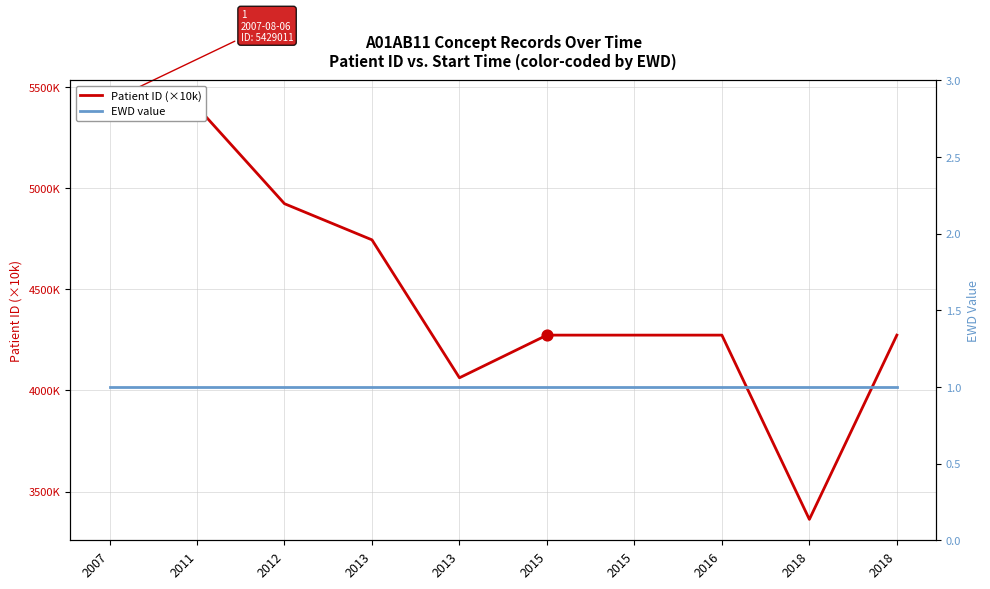

Which series has the largest total across all categories?

Patient ID (×10k)